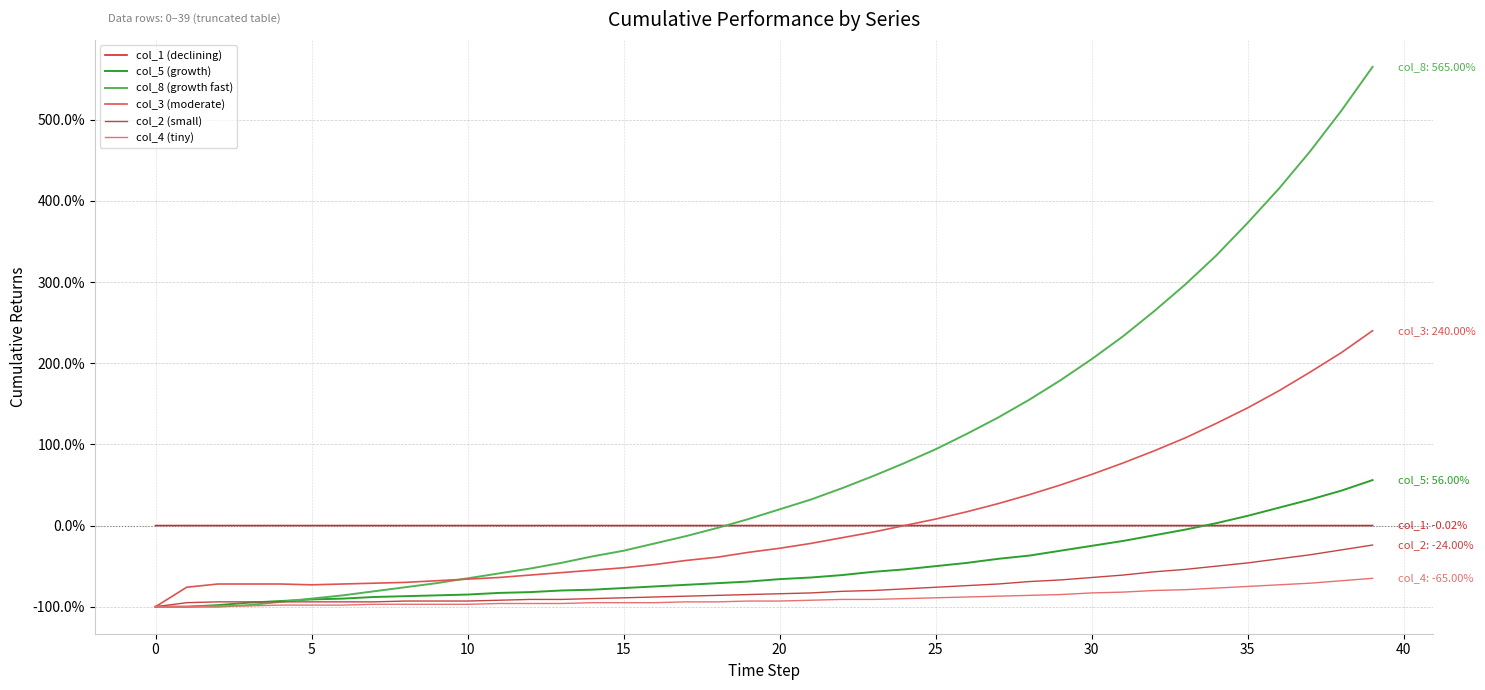

How many lines are shown in the chart?

6